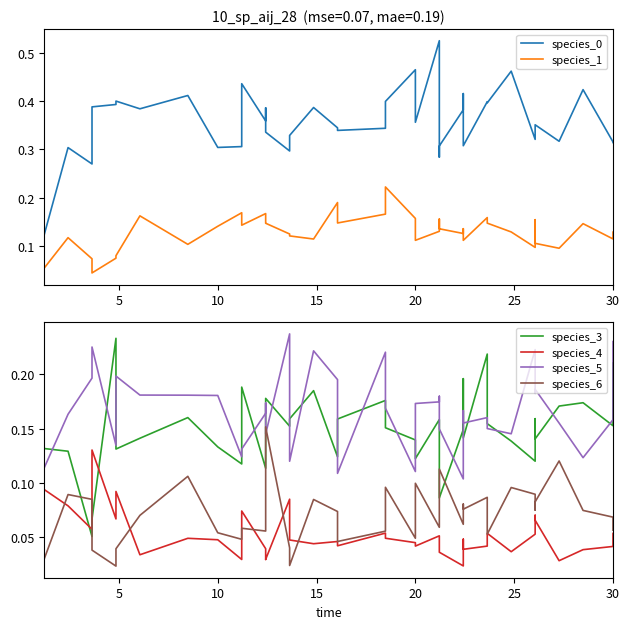

What is the average value of the species_6 series?

0.1